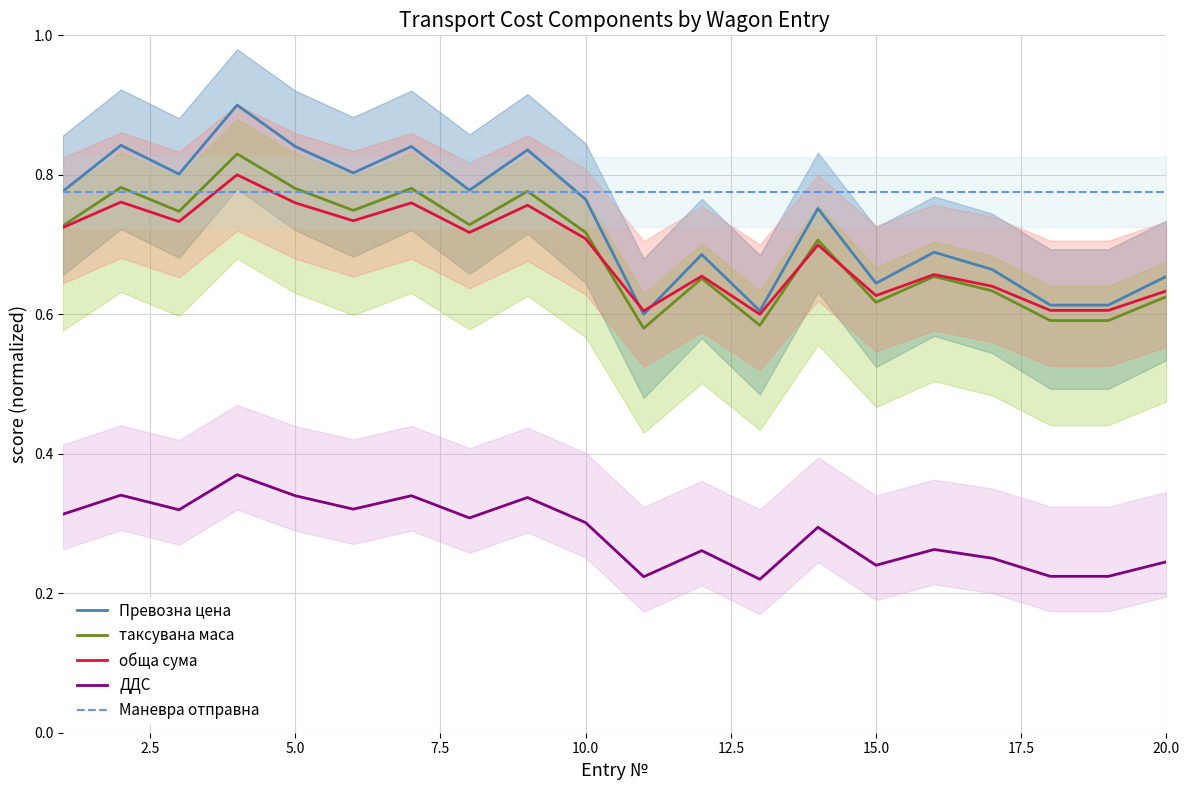

The value of Маневра отправна at 15.0 is 0.4. True or false?

False